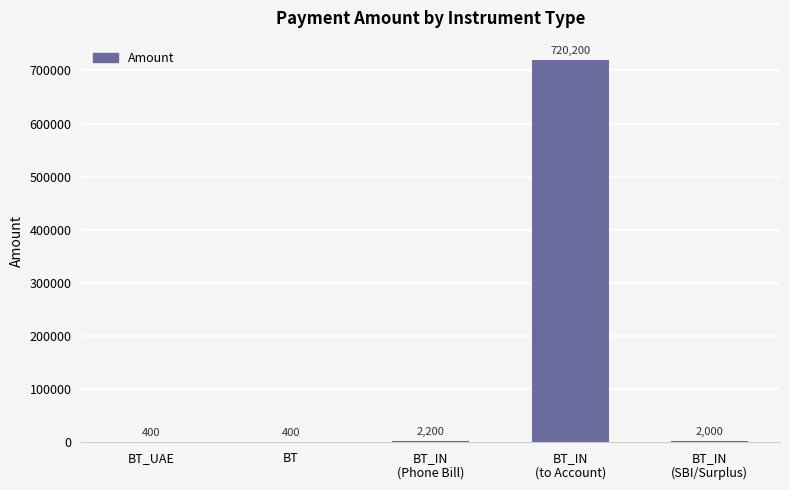

Are the bars horizontal?

No